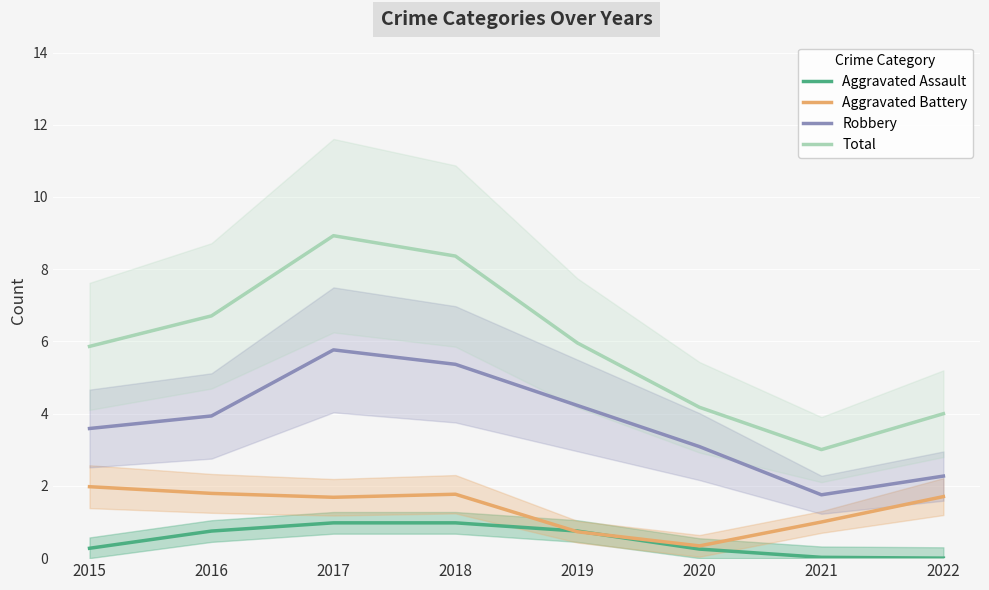

True or false: Robbery has more than 2 interior local peaks.

False